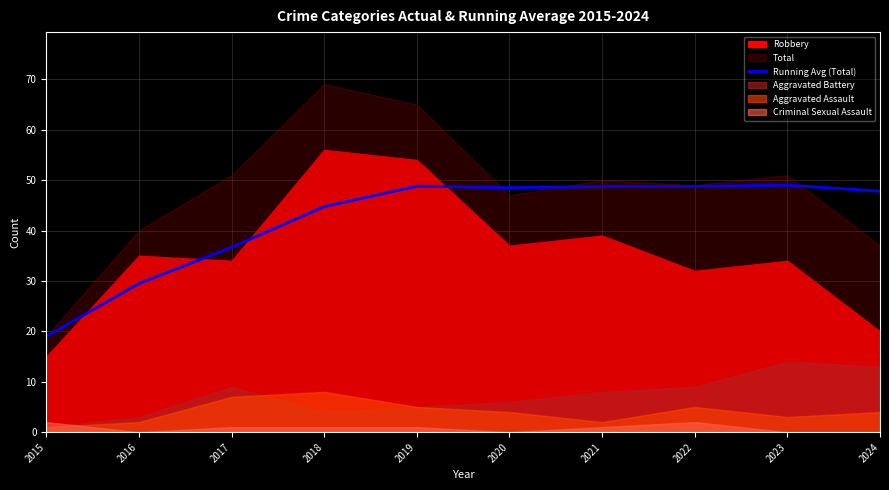

The value of Running Avg (Total) at 2021 is 72.6. True or false?

False